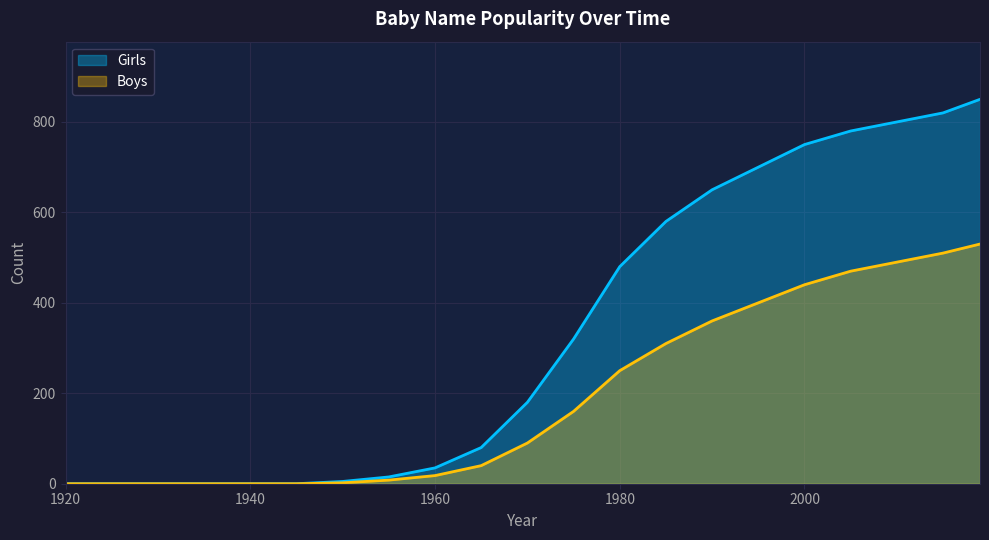

Reading right to left, transcribe all the data shown in this chart.

Girls: 2019=850	2015=820	2010=800	2005=780	2000=750	1995=700	1990=650	1985=580	1980=480	1975=320	1970=180	1965=80	1960=35	1955=15	1950=5	1945=0	1940=0	1935=0	1930=0	1925=0	1920=0
Boys: 2019=530	2015=510	2010=490	2005=470	2000=440	1995=400	1990=360	1985=310	1980=250	1975=160	1970=90	1965=40	1960=18	1955=8	1950=2	1945=0	1940=0	1935=0	1930=0	1925=0	1920=0